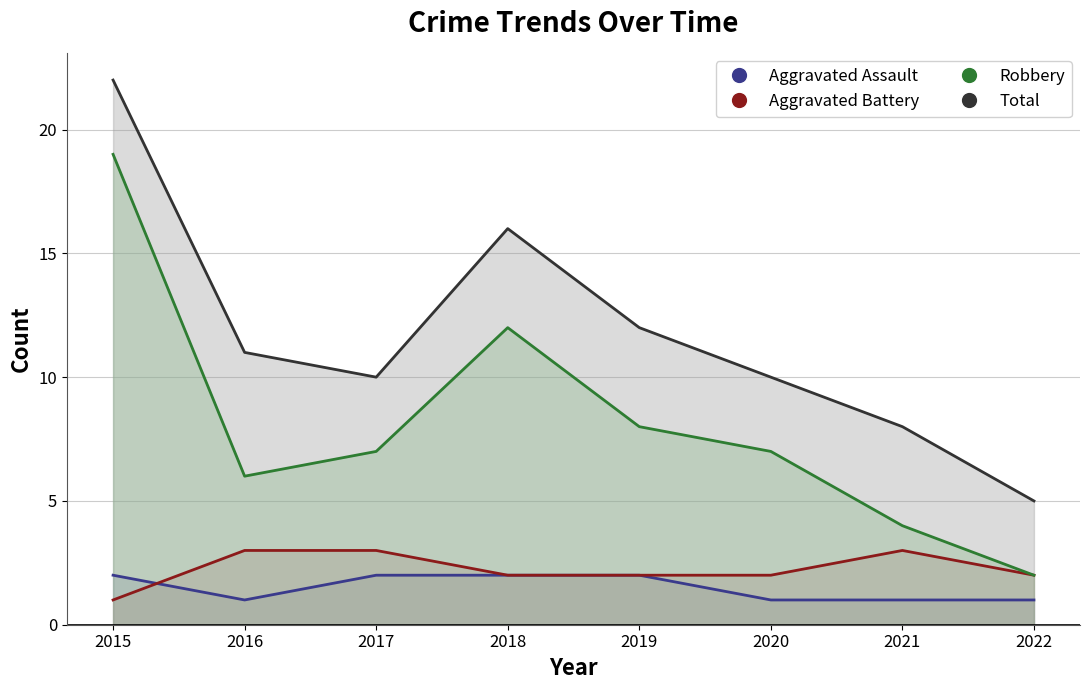

True or false: Robbery and Aggravated Assault intersect in this chart.

False